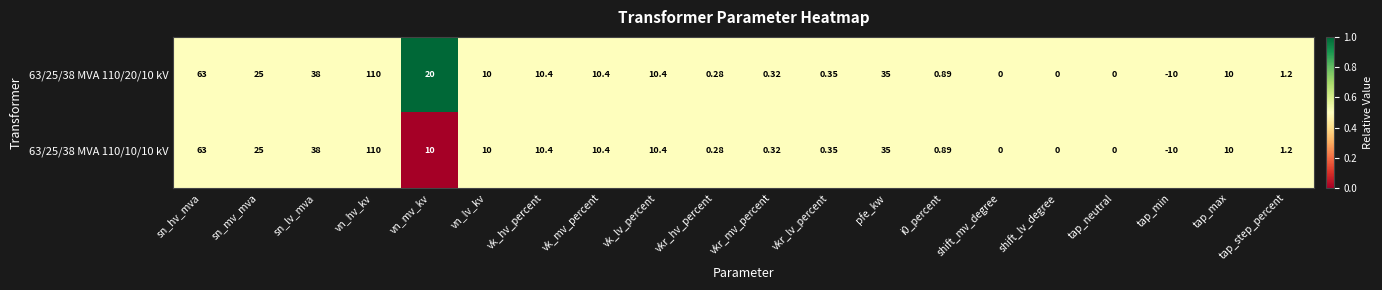

At which category does the chart reach its minimum across all series?

tap_min